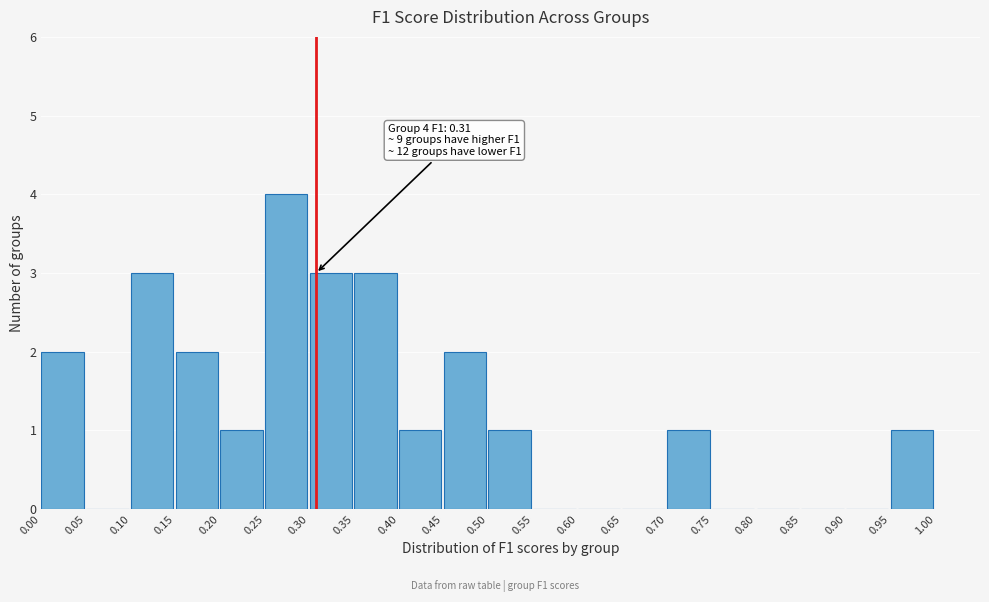

Which range on the x-axis has the tallest bar?

0.25 to 0.30